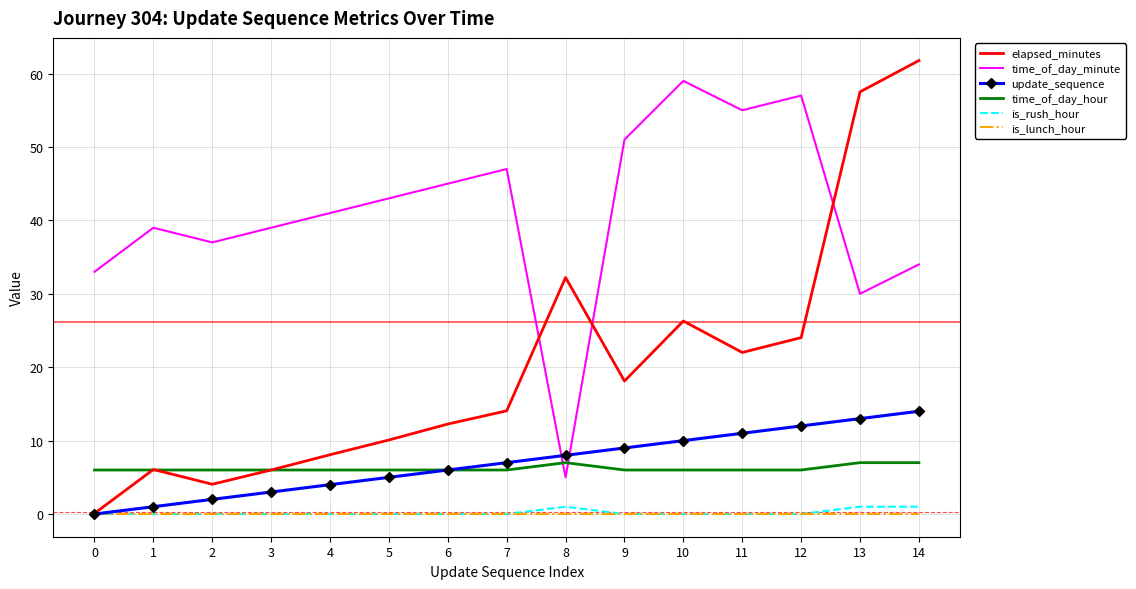

List the series in order of their peak value, highest first.

elapsed_minutes, time_of_day_minute, update_sequence, time_of_day_hour, is_rush_hour, is_lunch_hour